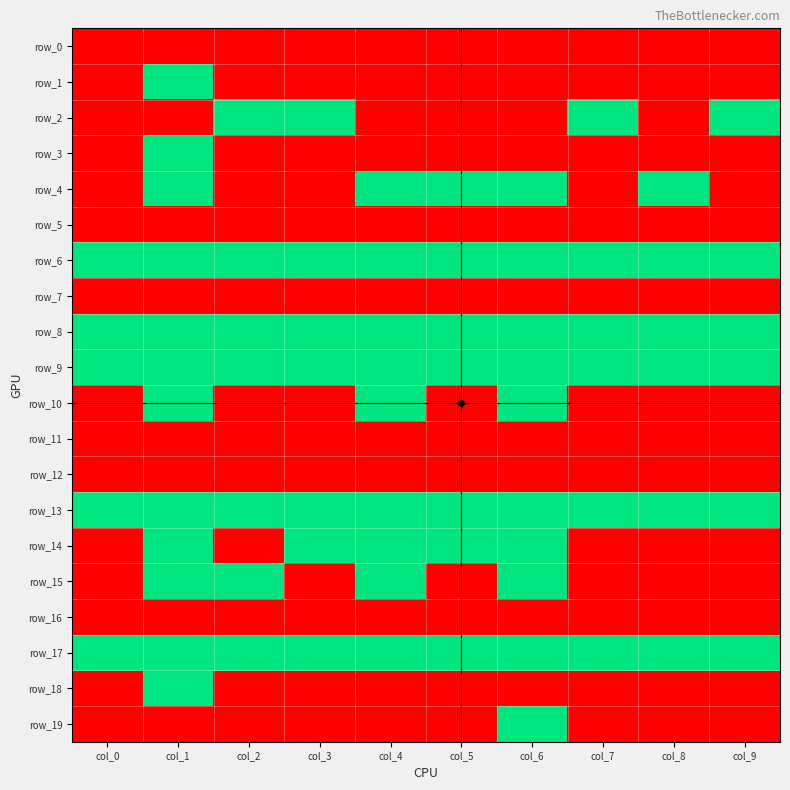

True or false: row_8 has a value of 1 at col_0.

True